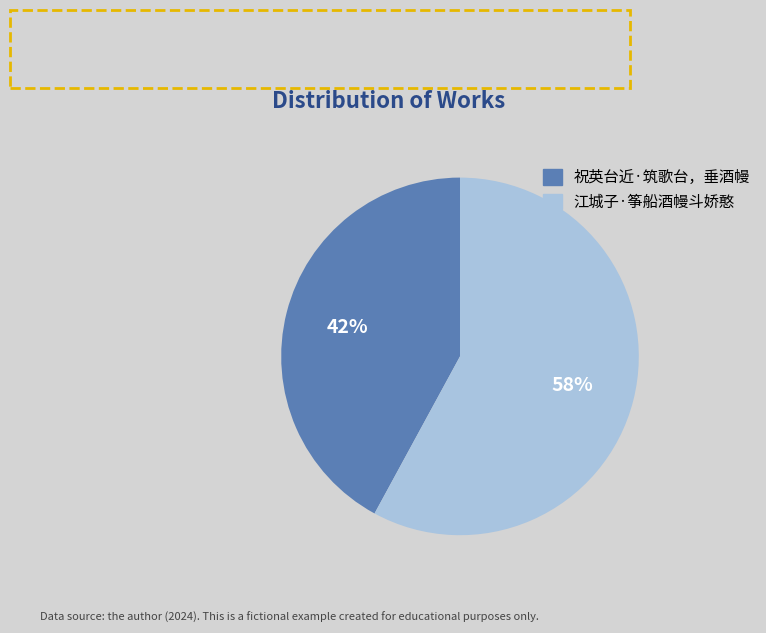

Which slice is the largest?

江城子·筝船酒幔斗娇憨